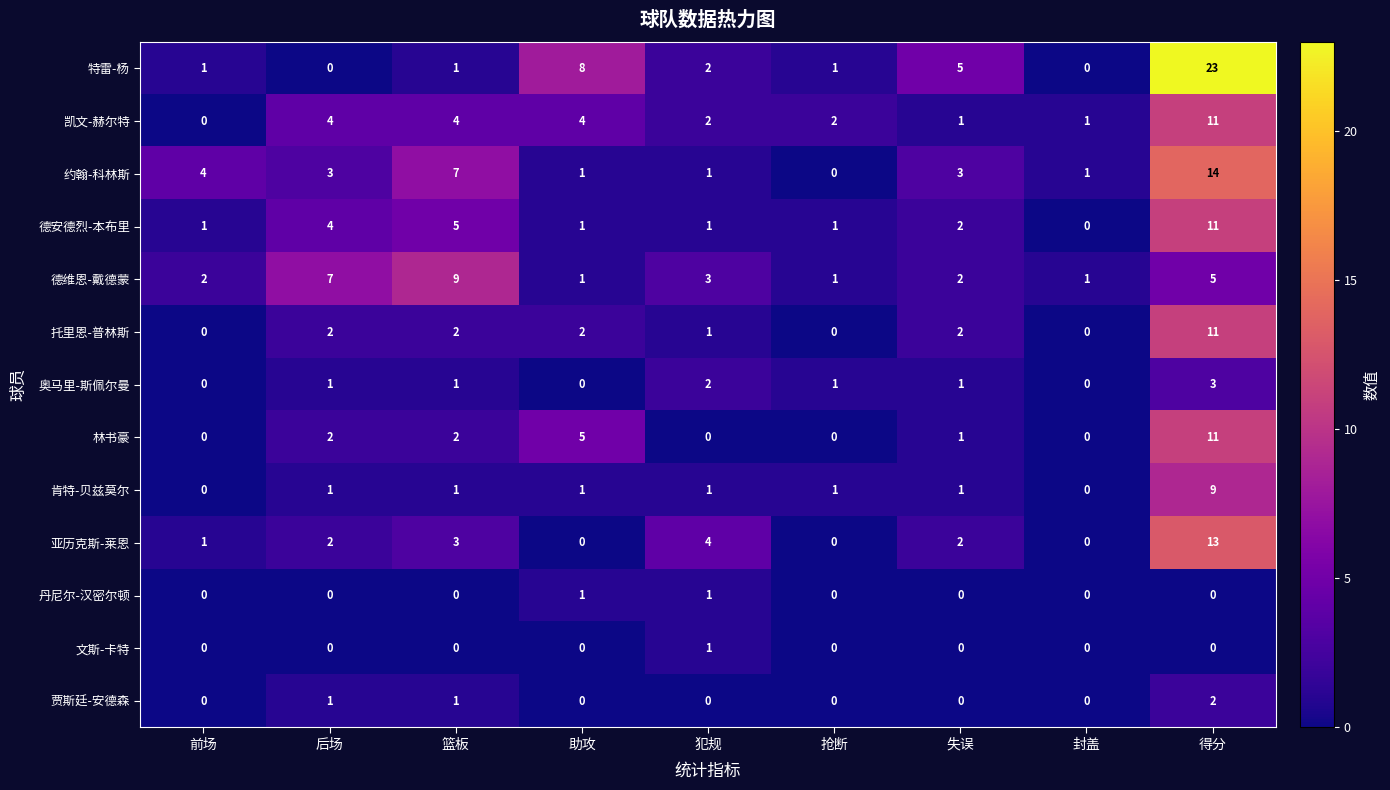

True or false: 林书豪 has a value of 4 at 得分.

False